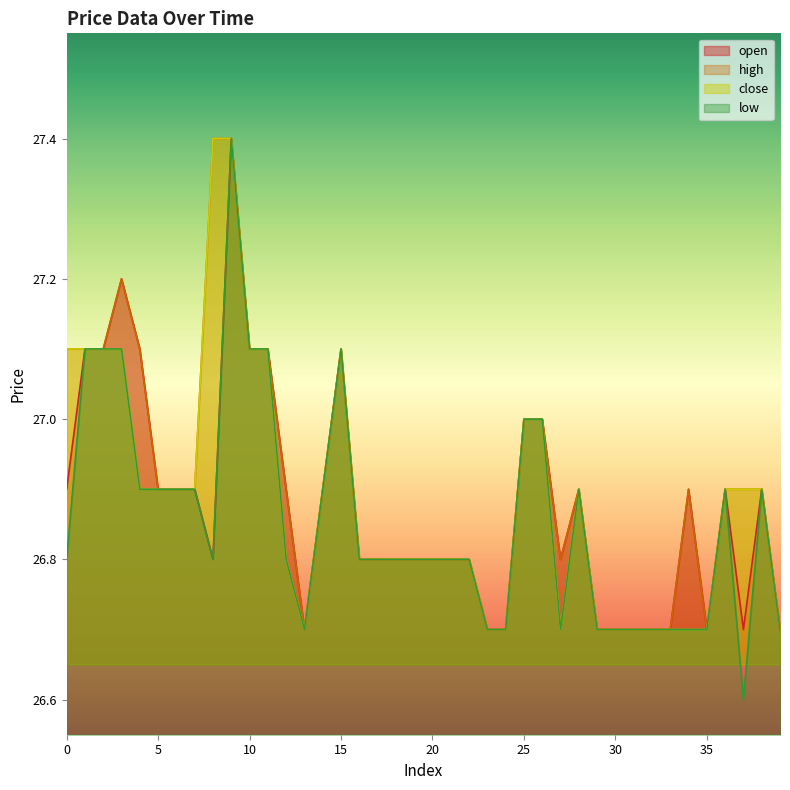

The value of open at 26 is 13.5. True or false?

False